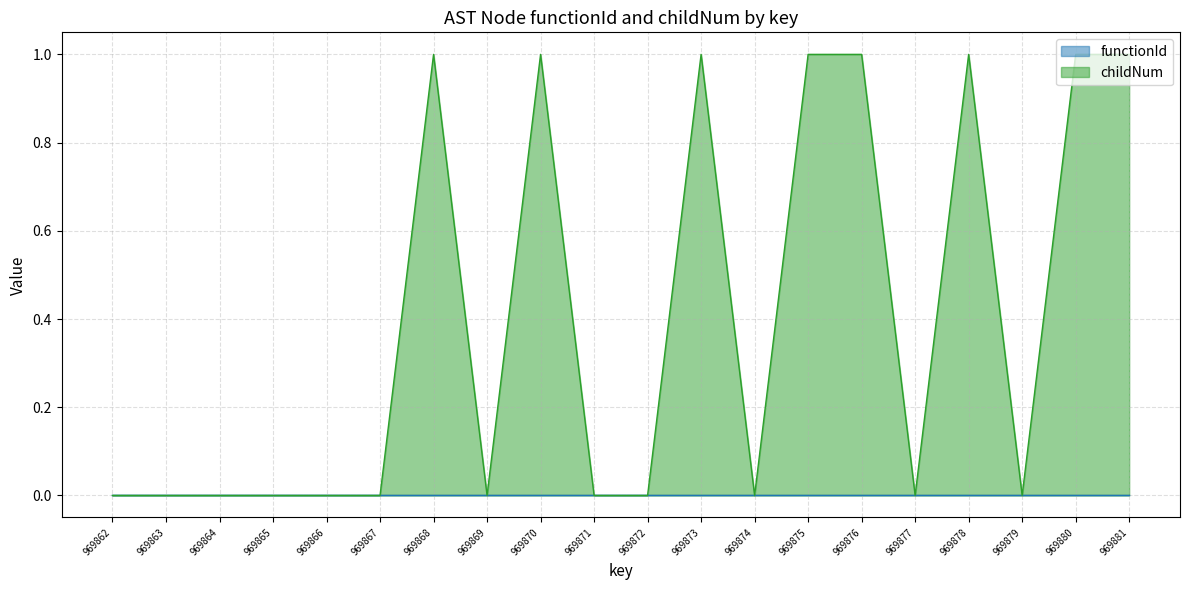

Rank the categories by value from lowest to highest.

969862, 969863, 969864, 969865, 969866, 969867, 969869, 969871, 969872, 969874, 969877, 969879, 969868, 969870, 969873, 969875, 969876, 969878, 969880, 969881